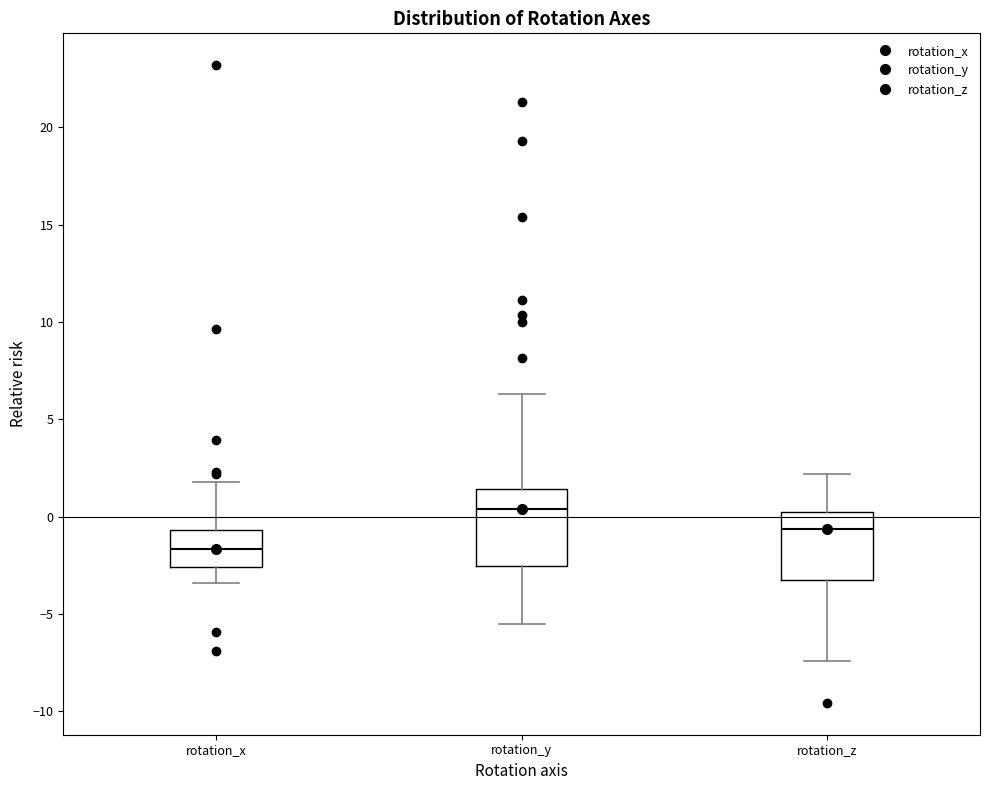

Where is the upper edge of the box for rotation_y on the y-axis? The values are not printed on the chart, so give them approximately, as read against the axis.

1.5